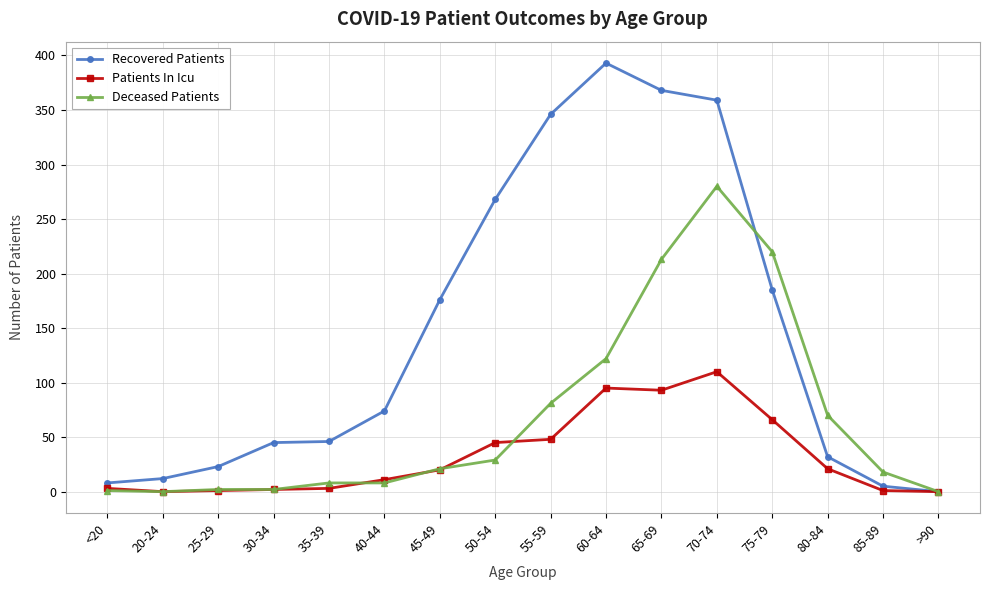

At which category is the sum across all series the highest?

70-74